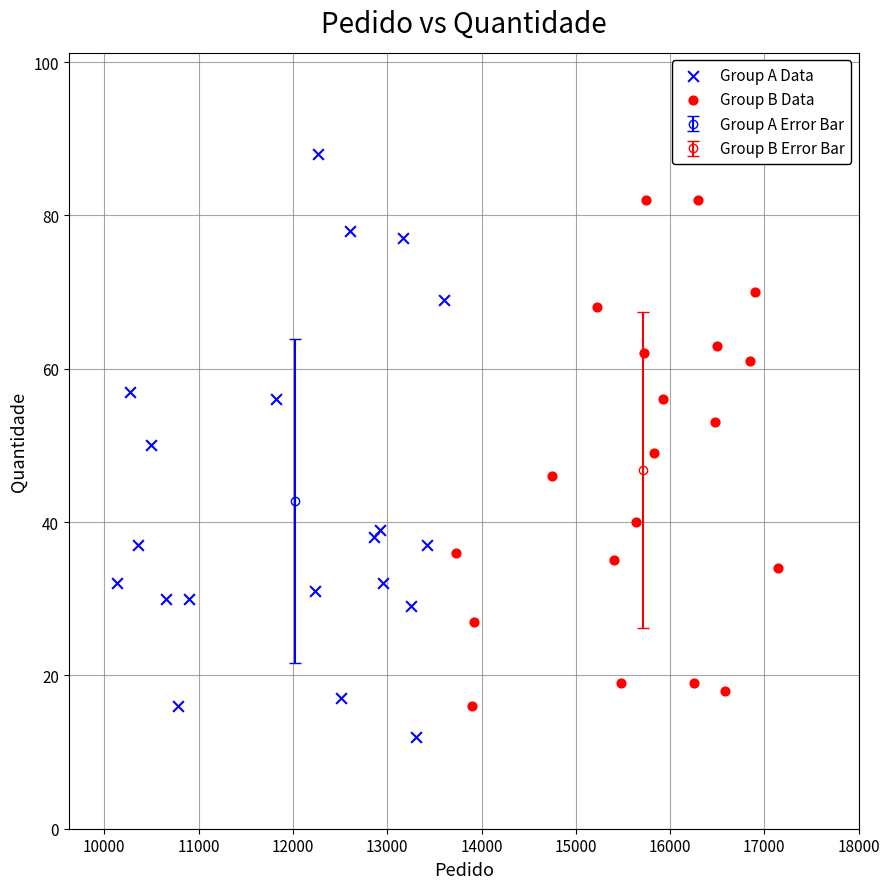

Which series has the largest Y range (max minus min)?

Group A Data